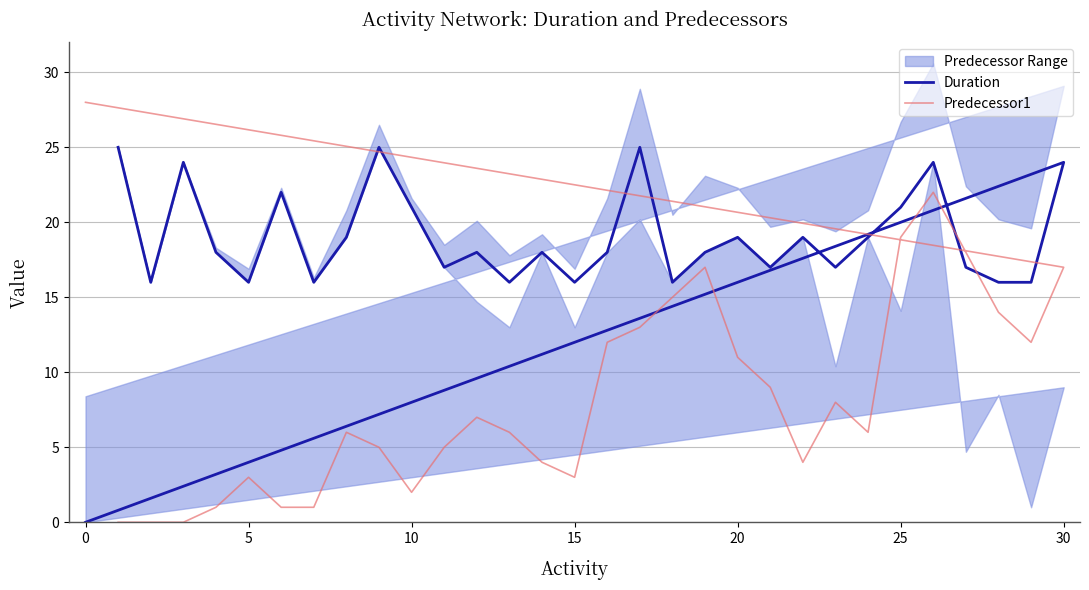

What is the difference between the maximum and second lowest values in the Duration series?

9